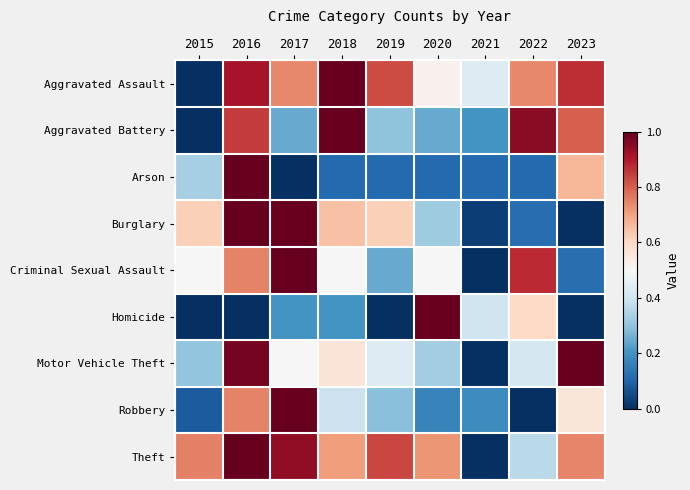

Reading left to right, list all the values displayed in this chart.

Aggravated Assault: 2015=0.0	2016=0.9	2017=0.7	2018=1.0	2019=0.8	2020=0.5	2021=0.4	2022=0.7	2023=0.9
Aggravated Battery: 2015=0.0	2016=0.8	2017=0.2	2018=1.0	2019=0.3	2020=0.2	2021=0.2	2022=0.9	2023=0.8
Arson: 2015=0.3	2016=1.0	2017=0.0	2018=0.1	2019=0.1	2020=0.1	2021=0.1	2022=0.1	2023=0.7
Burglary: 2015=0.6	2016=1.0	2017=1.0	2018=0.6	2019=0.6	2020=0.3	2021=0.0	2022=0.1	2023=0.0
Criminal Sexual Assault: 2015=0.5	2016=0.7	2017=1.0	2018=0.5	2019=0.2	2020=0.5	2021=0.0	2022=0.9	2023=0.1
Homicide: 2015=0.0	2016=0.0	2017=0.2	2018=0.2	2019=0.0	2020=1.0	2021=0.4	2022=0.6	2023=0.0
Motor Vehicle Theft: 2015=0.3	2016=1.0	2017=0.5	2018=0.6	2019=0.4	2020=0.3	2021=0.0	2022=0.4	2023=1.0
Robbery: 2015=0.1	2016=0.7	2017=1.0	2018=0.4	2019=0.3	2020=0.2	2021=0.2	2022=0.0	2023=0.6
Theft: 2015=0.8	2016=1.0	2017=0.9	2018=0.7	2019=0.8	2020=0.7	2021=0.0	2022=0.4	2023=0.7